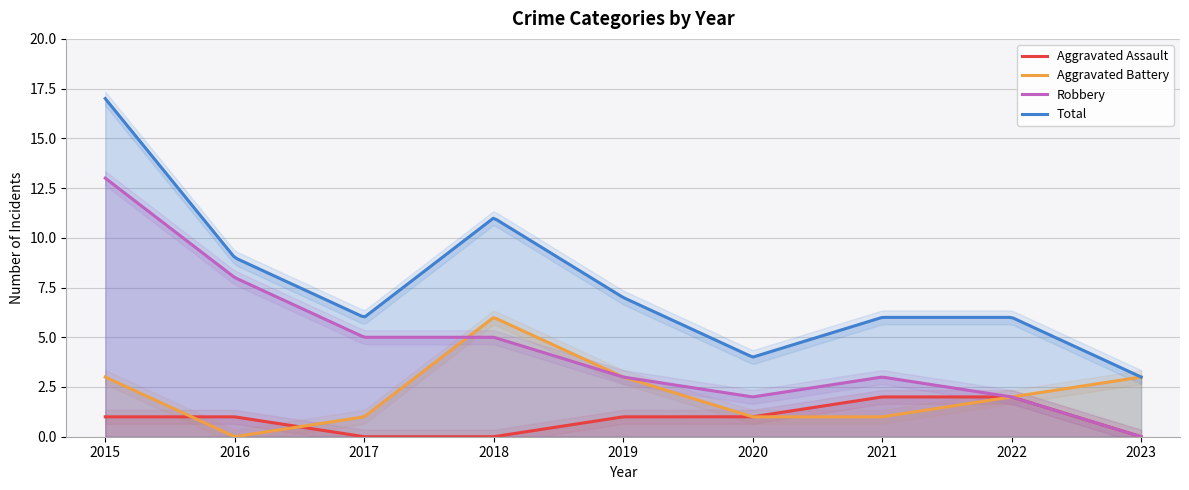

At 2019, list the series in order from largest to smallest.

Total, Aggravated Battery, Robbery, Aggravated Assault